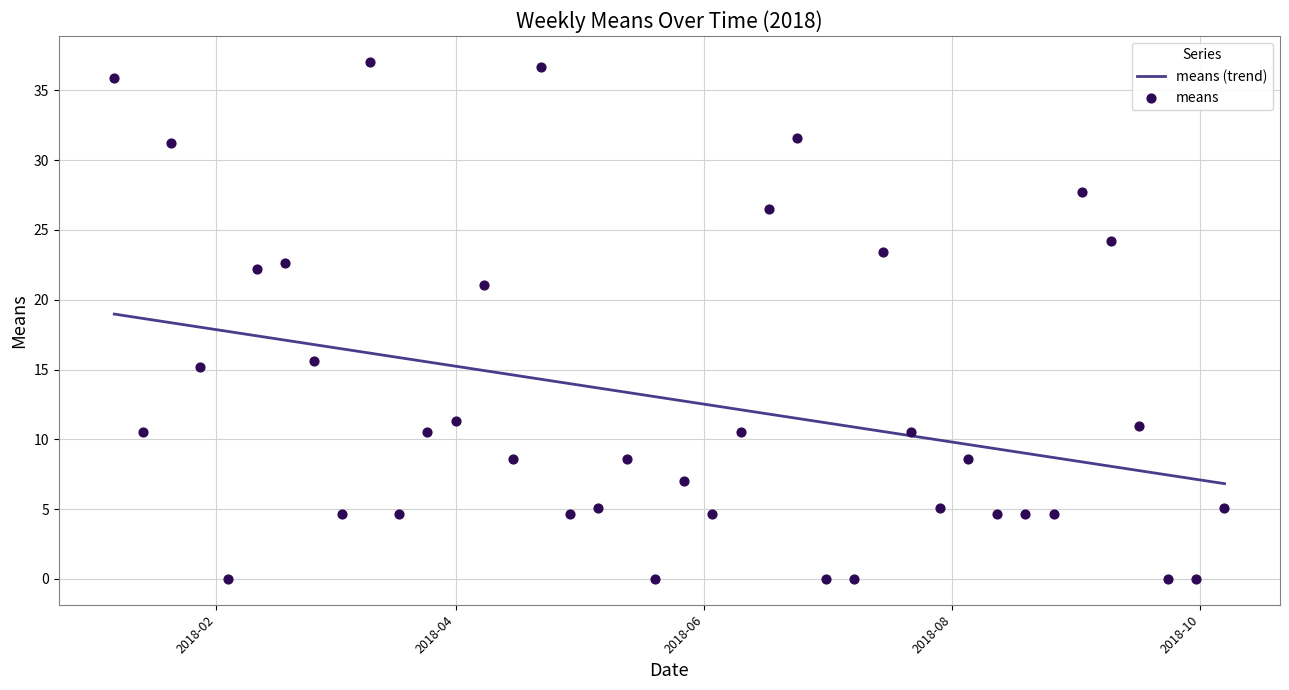

Which series contains the highest Y value?

means